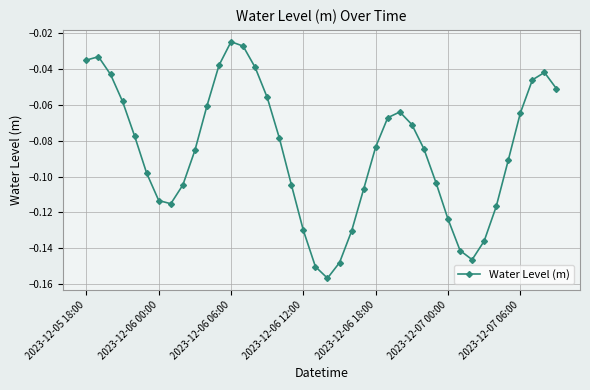

What is the sum of all values?

-3.4